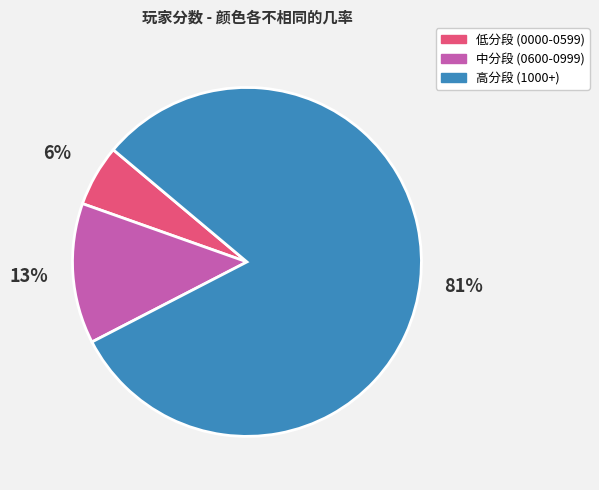

To the nearest percent, what is the average slice percentage?

33%